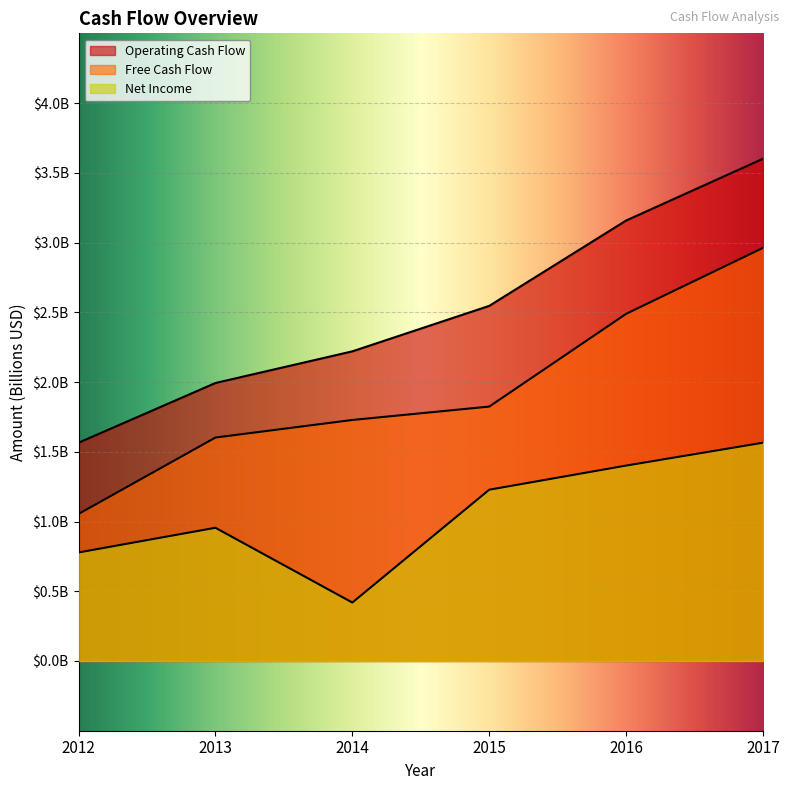

At which label is Net Income closest to 0?

2014